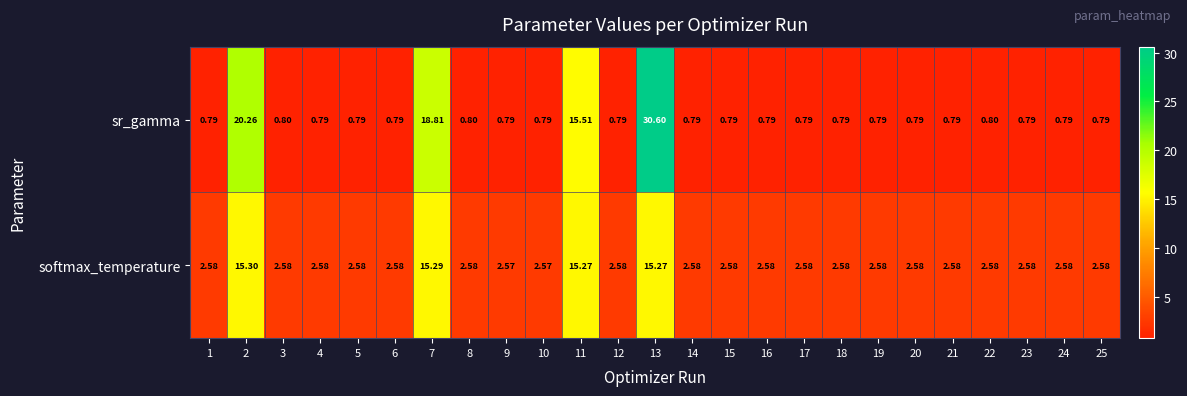

Rank the series at 1 from highest to lowest value.

softmax_temperature, sr_gamma